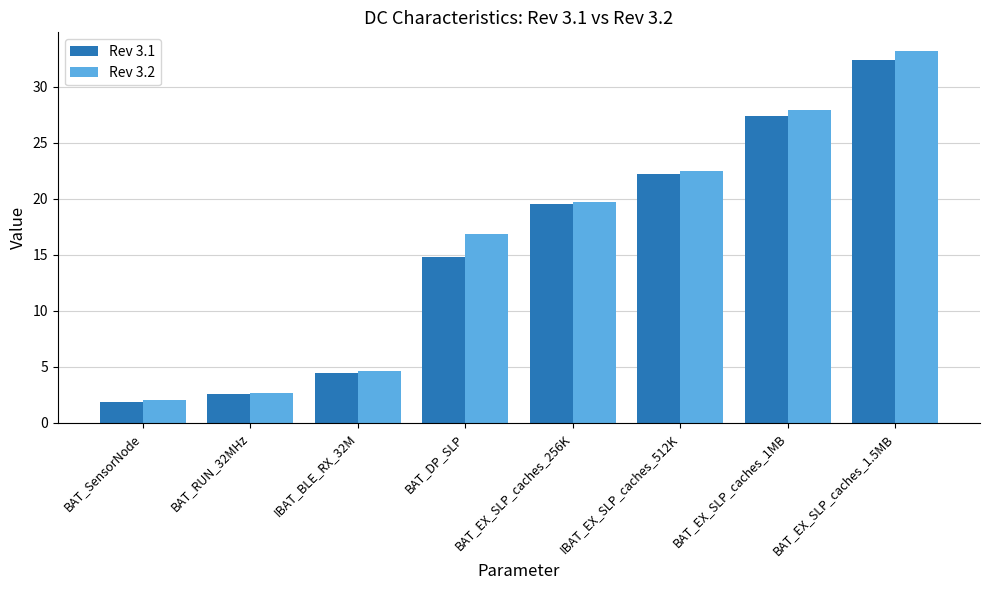

Where does the Rev 3.1 series first go above 19?

BAT_EX_SLP_caches_256K